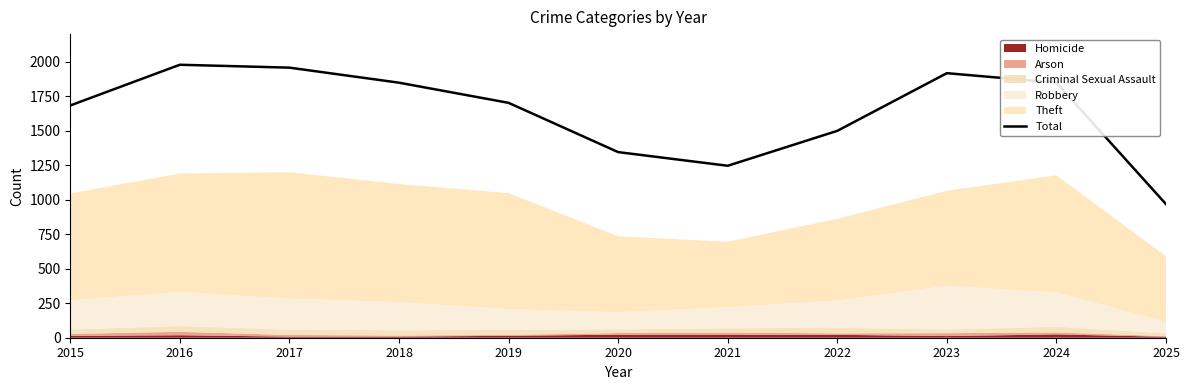

Where is the first local minimum?

2021